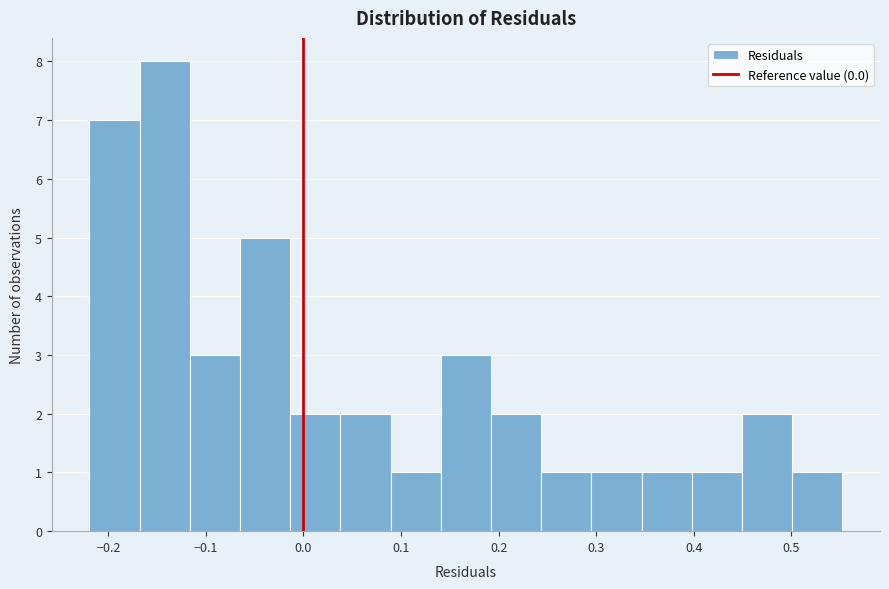

Which range on the x-axis has the tallest bar?

-0.17 to -0.12